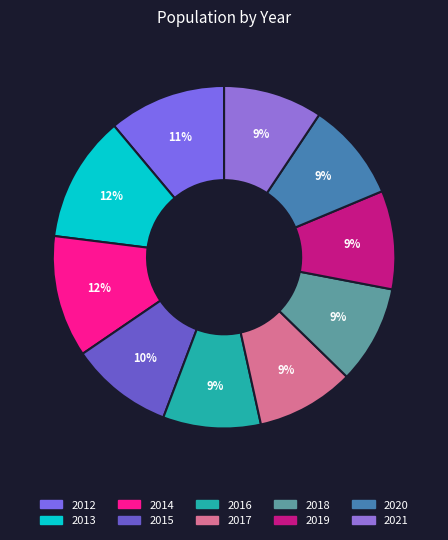

Is it true that 2014 is 18% of the pie?

False